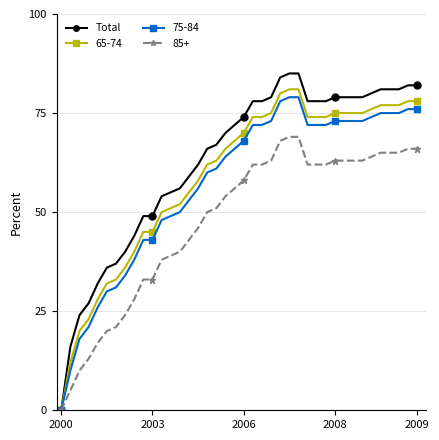

Which series has the widest spread of values?

Total